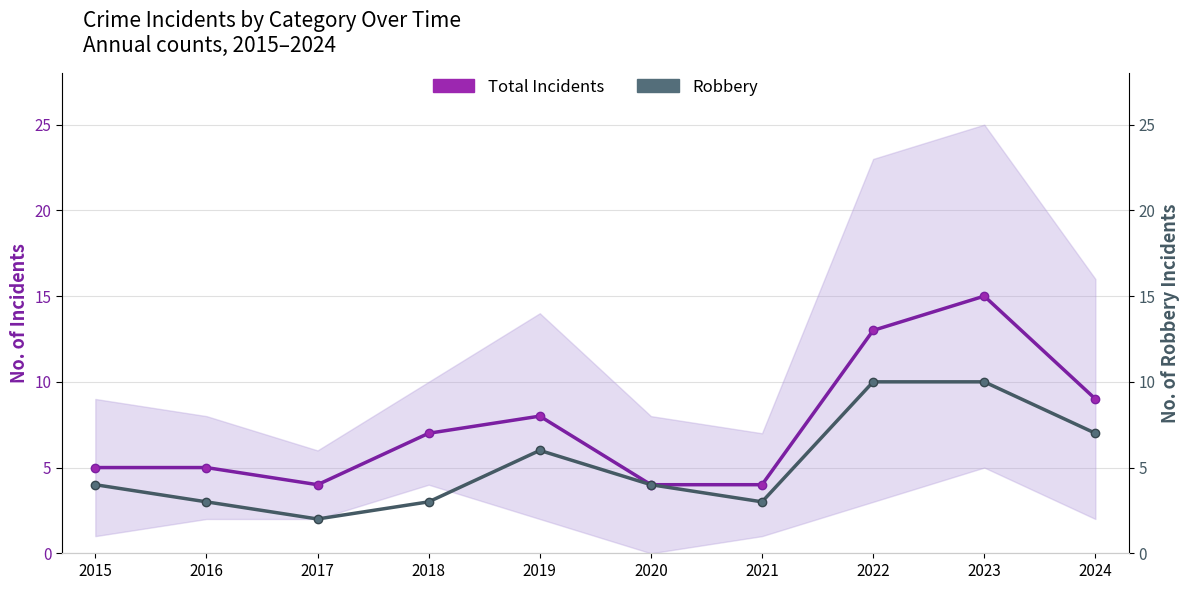

Rank the categories by Robbery value from highest to lowest.

2022, 2023, 2024, 2019, 2015, 2020, 2016, 2018, 2021, 2017